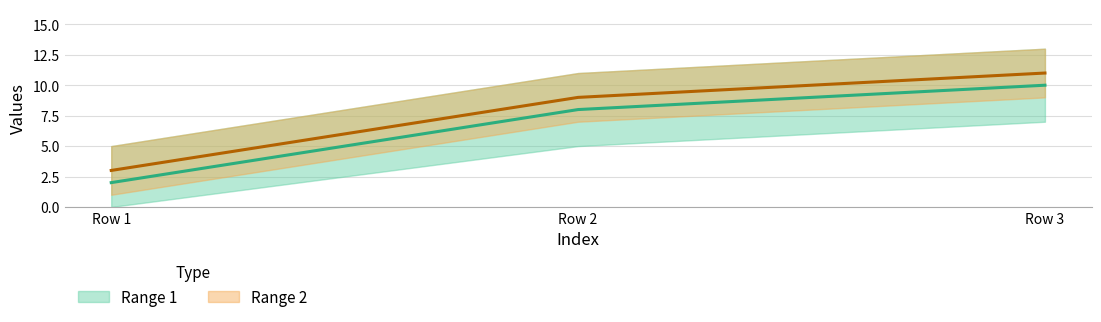

What is the total value across all series at Row 3?

21